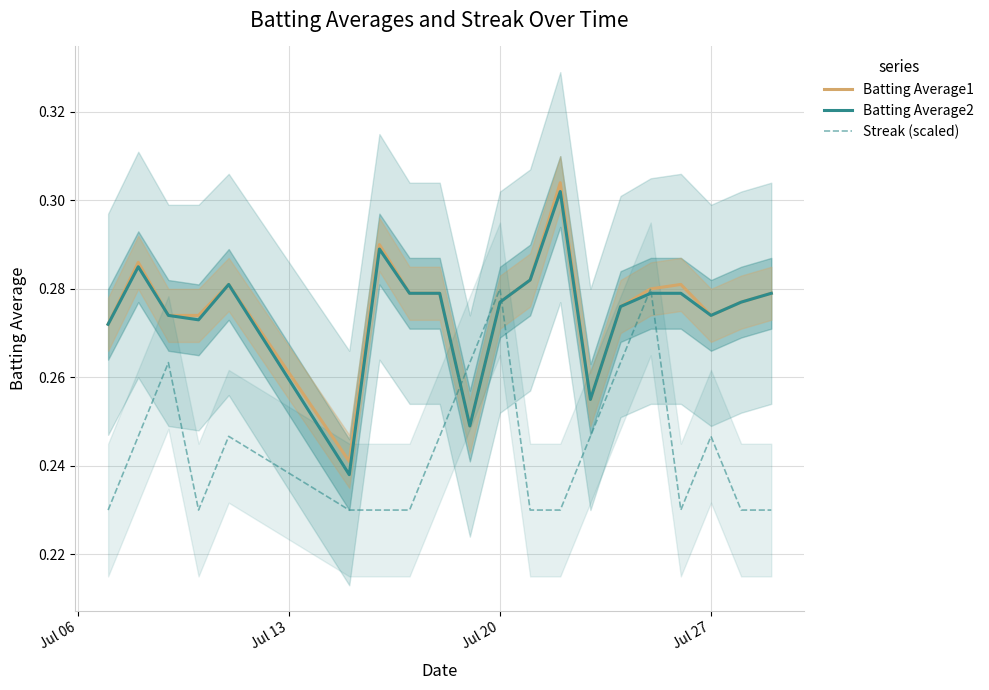

How many lines are shown in the chart?

3